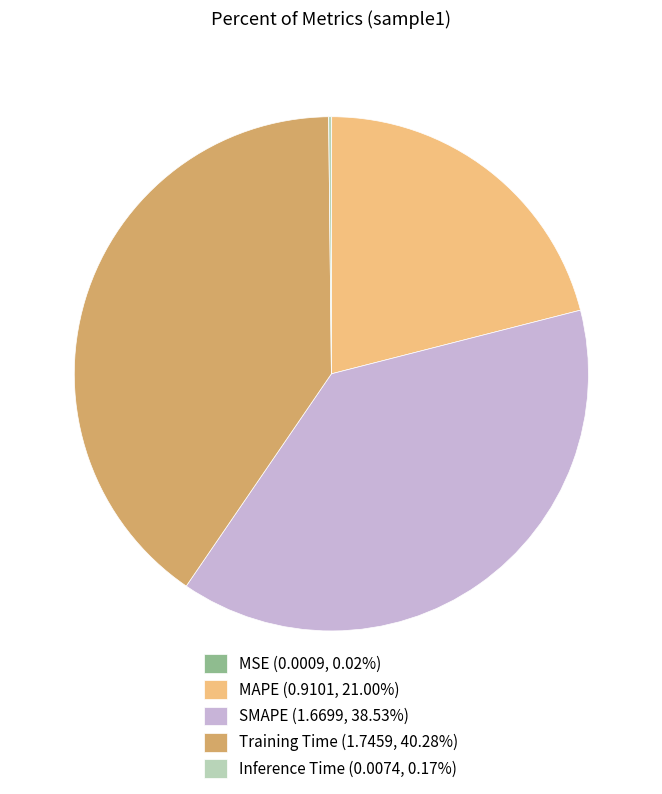

Is SMAPE (1.6699, 38.53%) the majority of the pie?

No